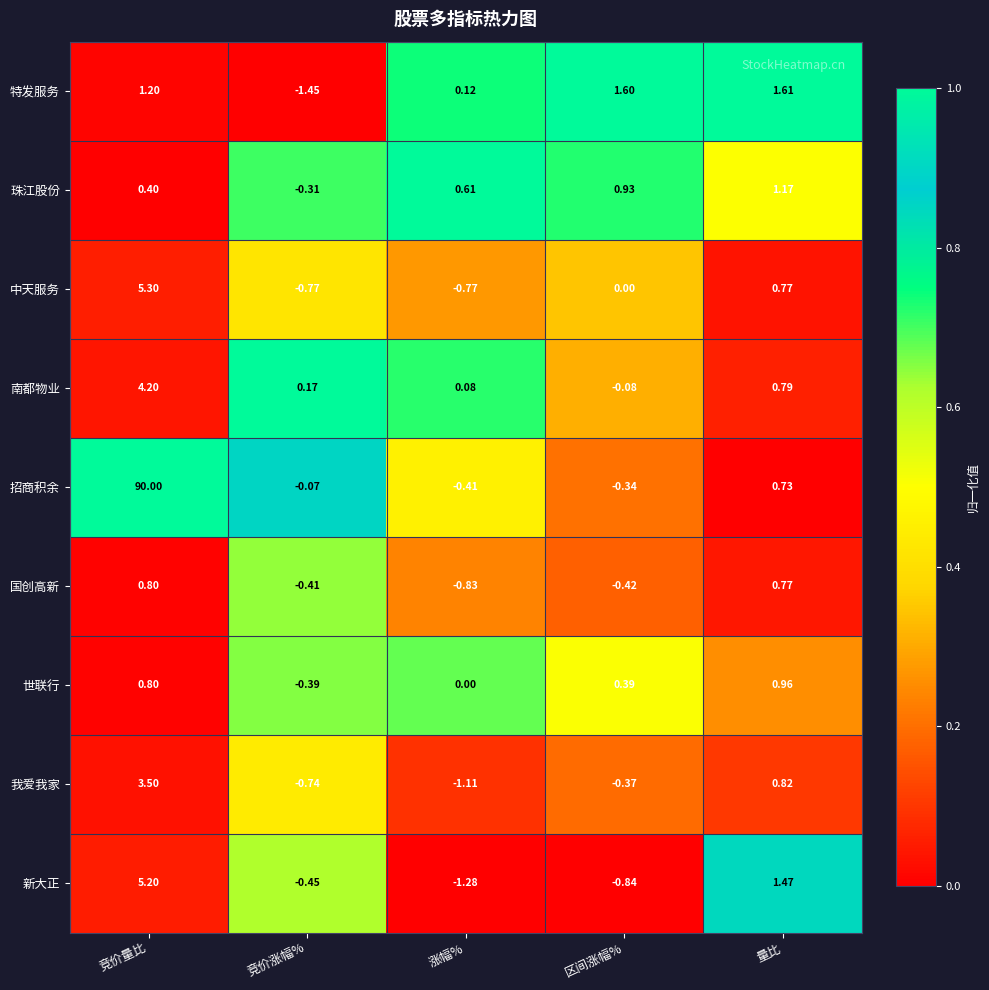

Count the number of data series in this chart.

9